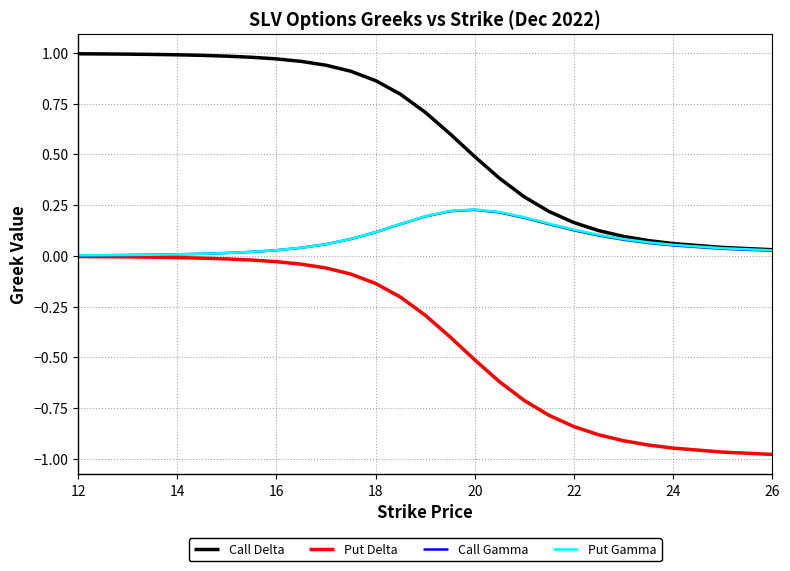

True or false: Put Delta and Call Delta cross at least once.

False